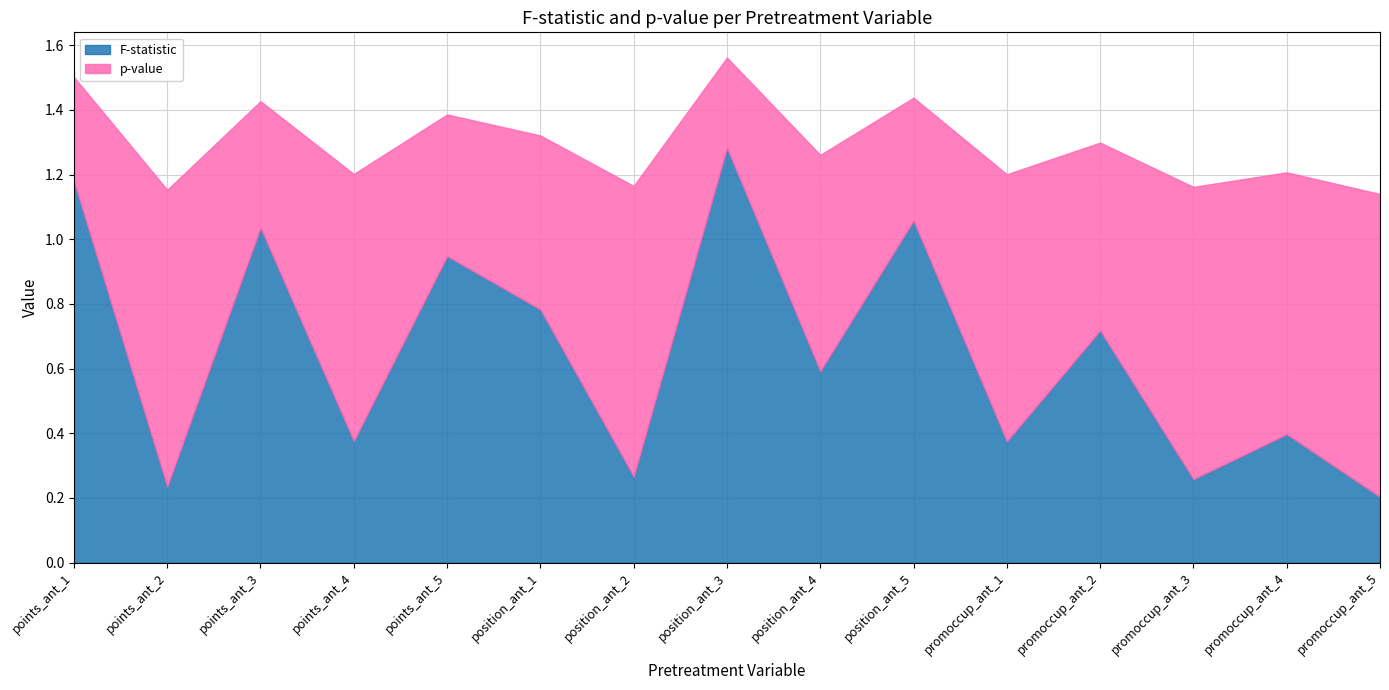

List the series in order of their overall mean, highest first.

p-value, F-statistic